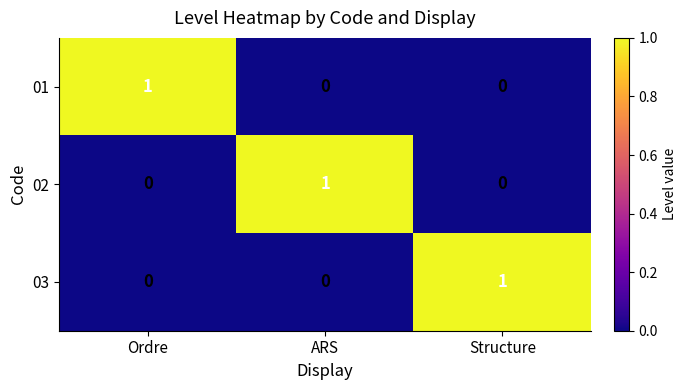

At which label does 03 reach its peak?

Structure